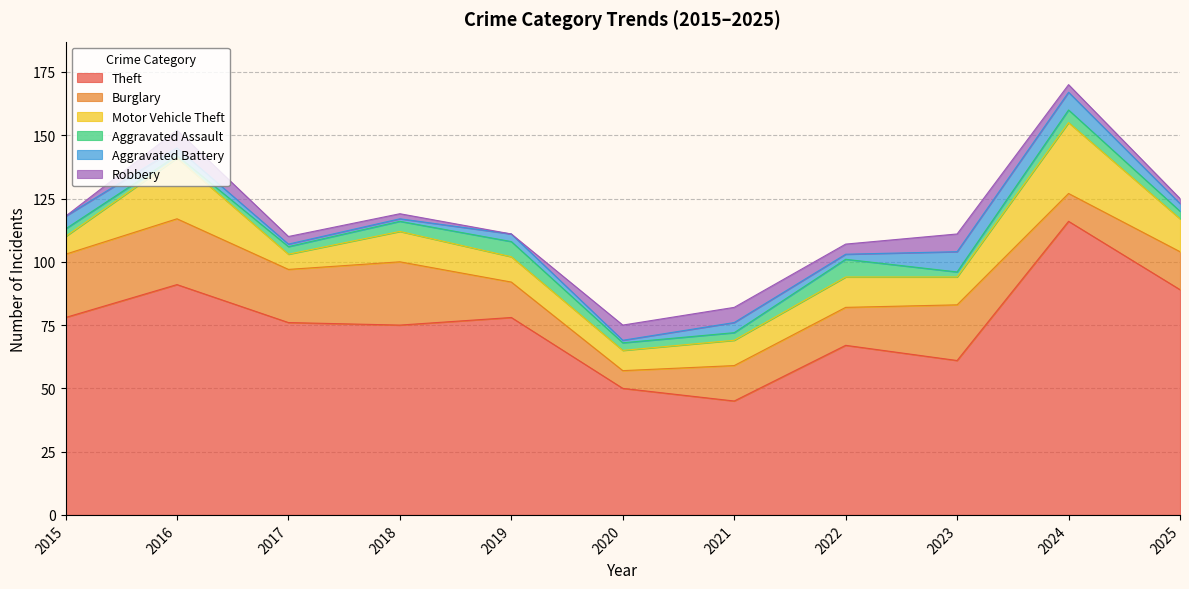

At which category does the chart reach its peak across all series?

2024